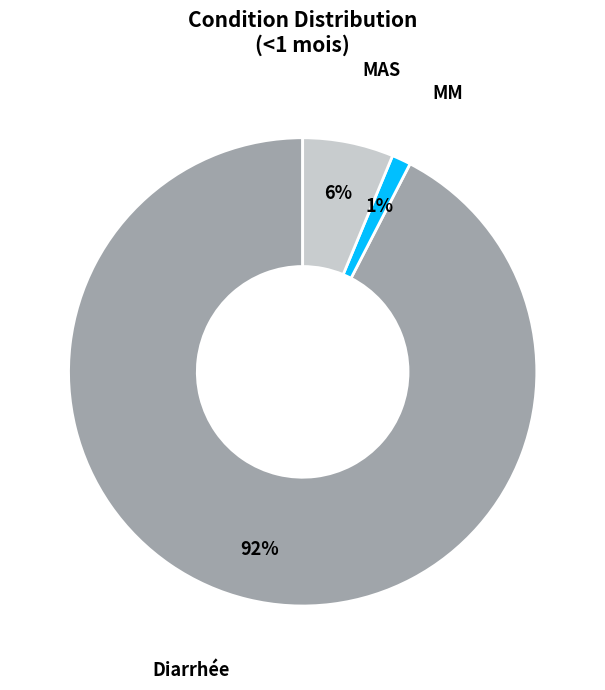

Does MM represent more than half of the total?

No